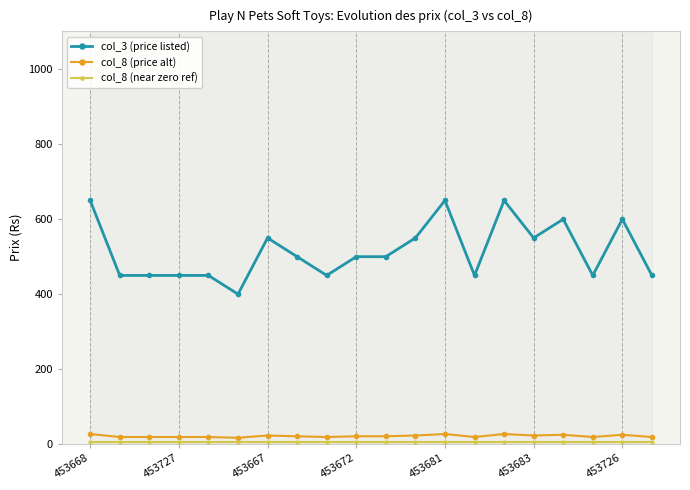

Which series has the largest total across all categories?

col_3 (price listed)